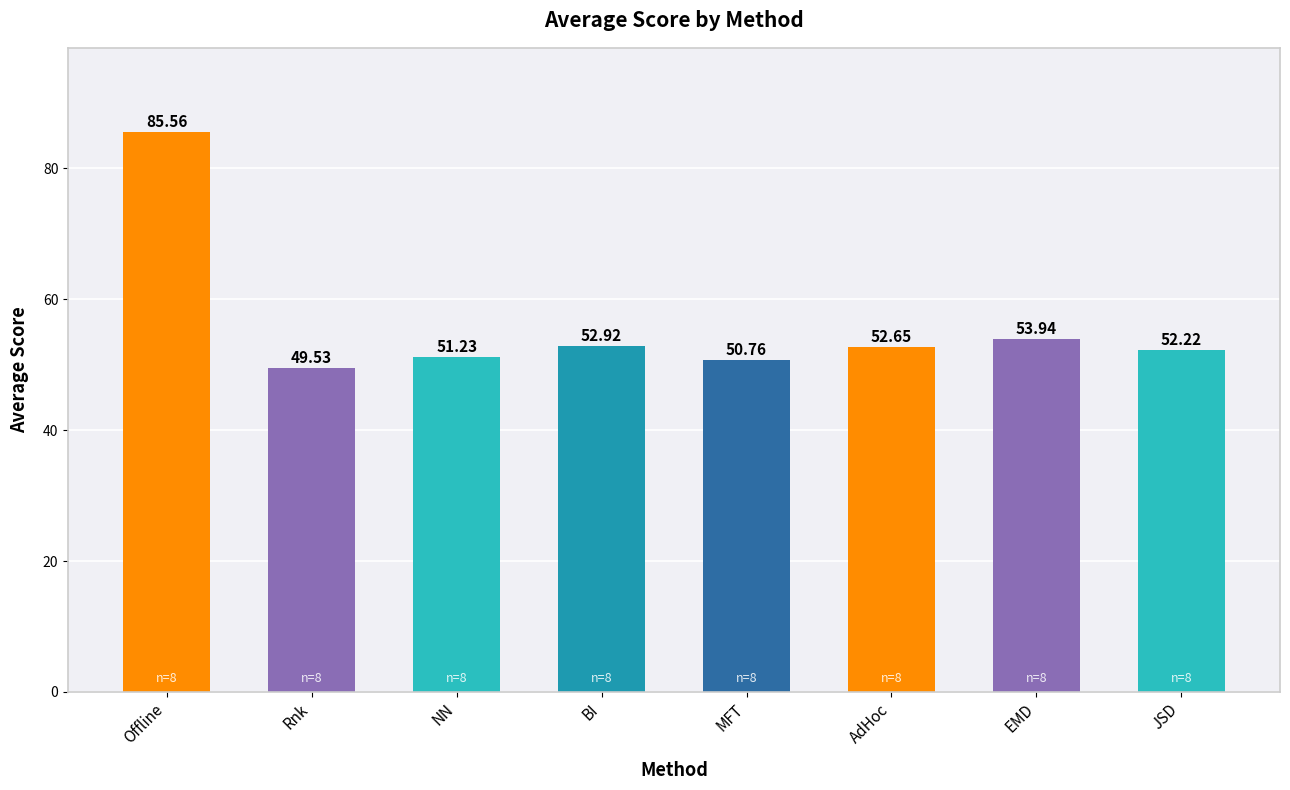

What is the average value?

56.1